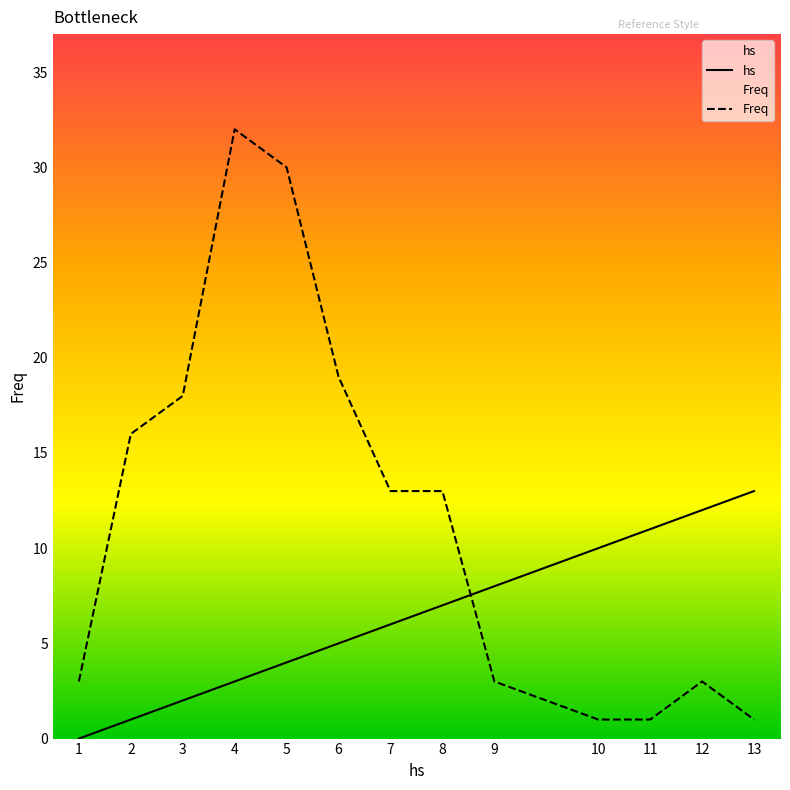

Reading left to right, transcribe all the data shown in this chart.

hs: 1=0	2=1	3=2	4=3	5=4	6=5	7=6	8=7	9=8	10=10	11=11	12=12	13=13
Freq: 1=3	2=16	3=18	4=32	5=30	6=19	7=13	8=13	9=3	10=1	11=1	12=3	13=1